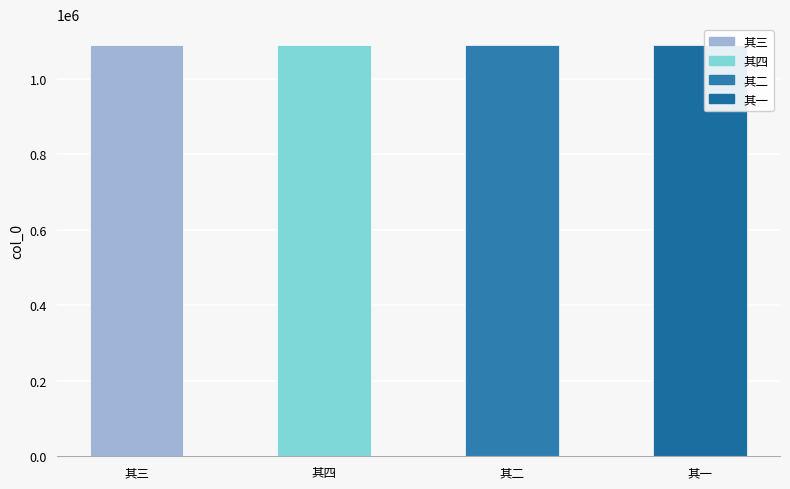

What is the difference between the second highest and second lowest values?

1